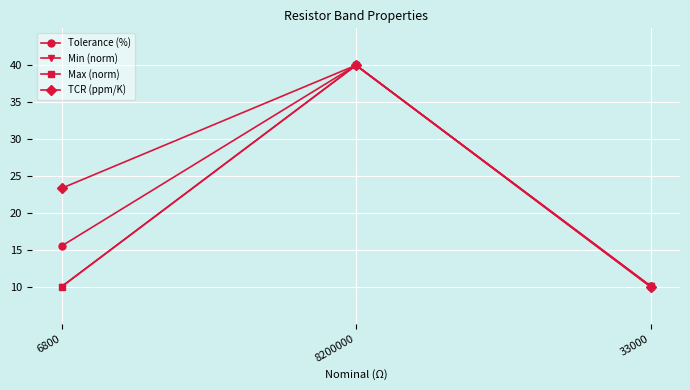

The value of TCR (ppm/K) at 8200000 is 24.6. True or false?

False